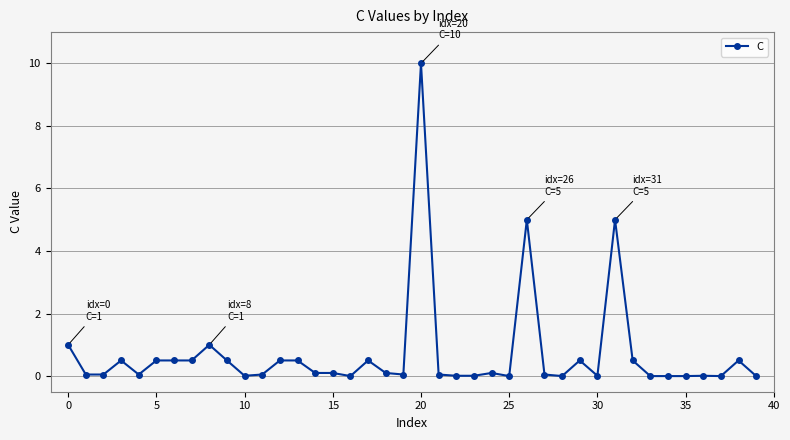

What is the maximum value shown in the chart?

10.0